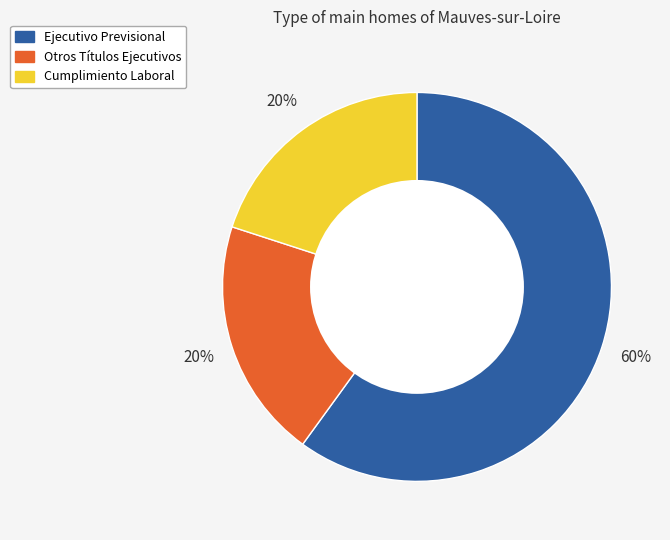

To the nearest percent, what is the average slice percentage?

33%